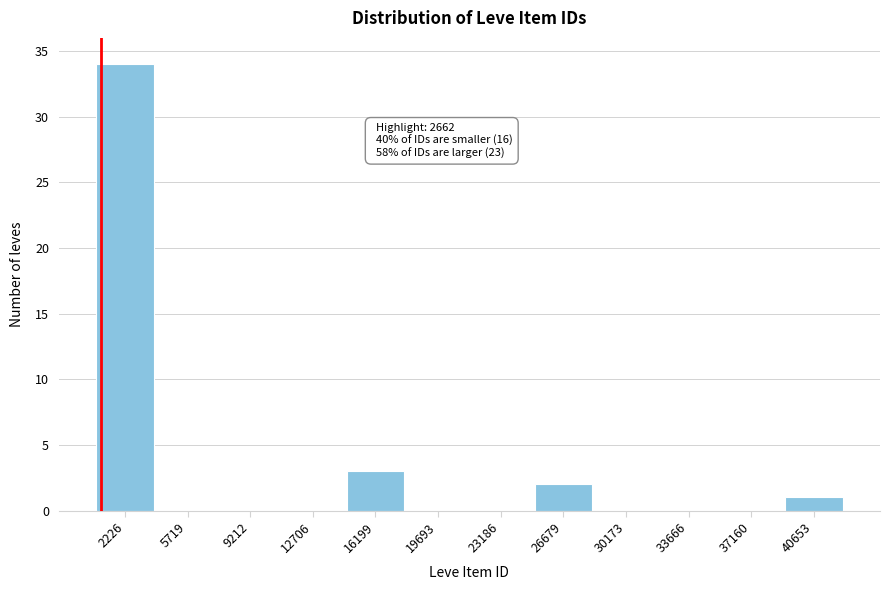

Reading left to right, list all the values displayed in this chart.

2226=34	5719=0	9212=0	12706=0	16199=3	19693=0	23186=0	26679=2	30173=0	33666=0	37160=0	40653=1